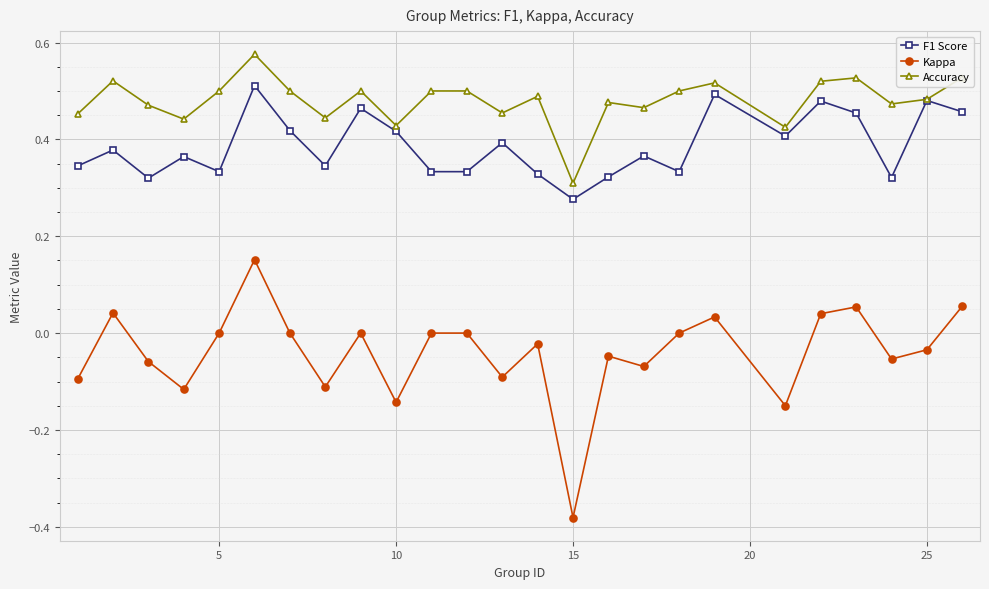

Which series has the largest total across all categories?

Accuracy